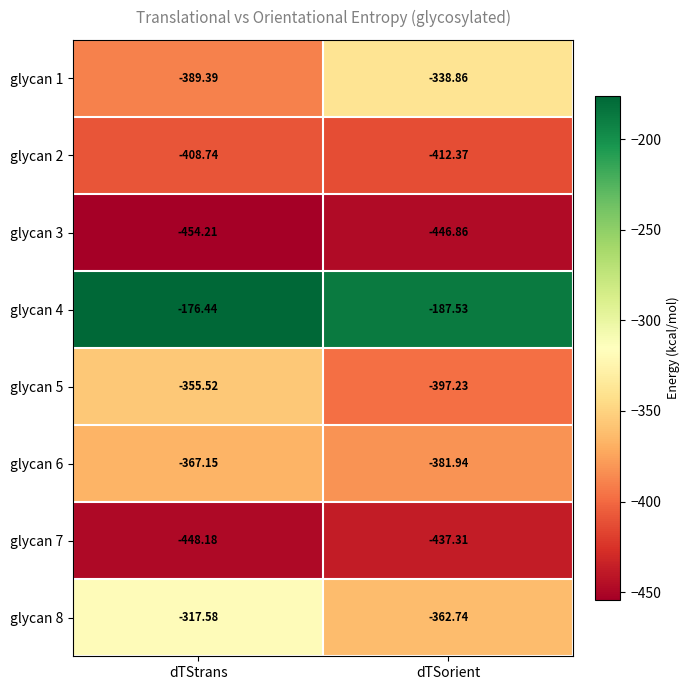

Which category has the lowest value across all series?

dTStrans